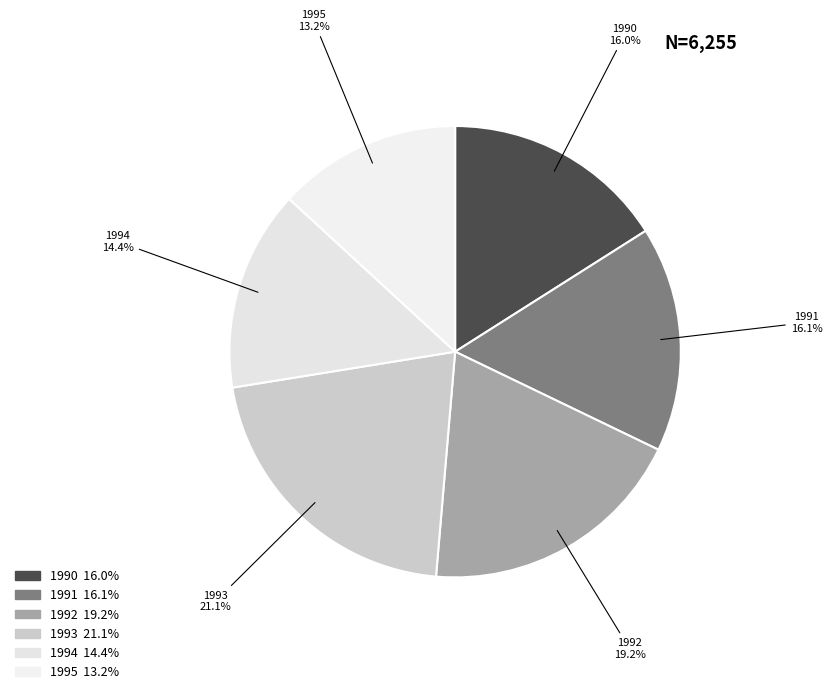

How many slices are in this pie chart?

6